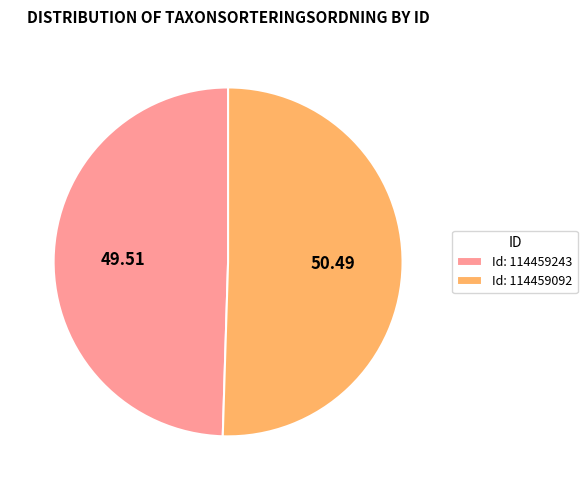

Which slice represents more than half of the pie?

Id: 114459092